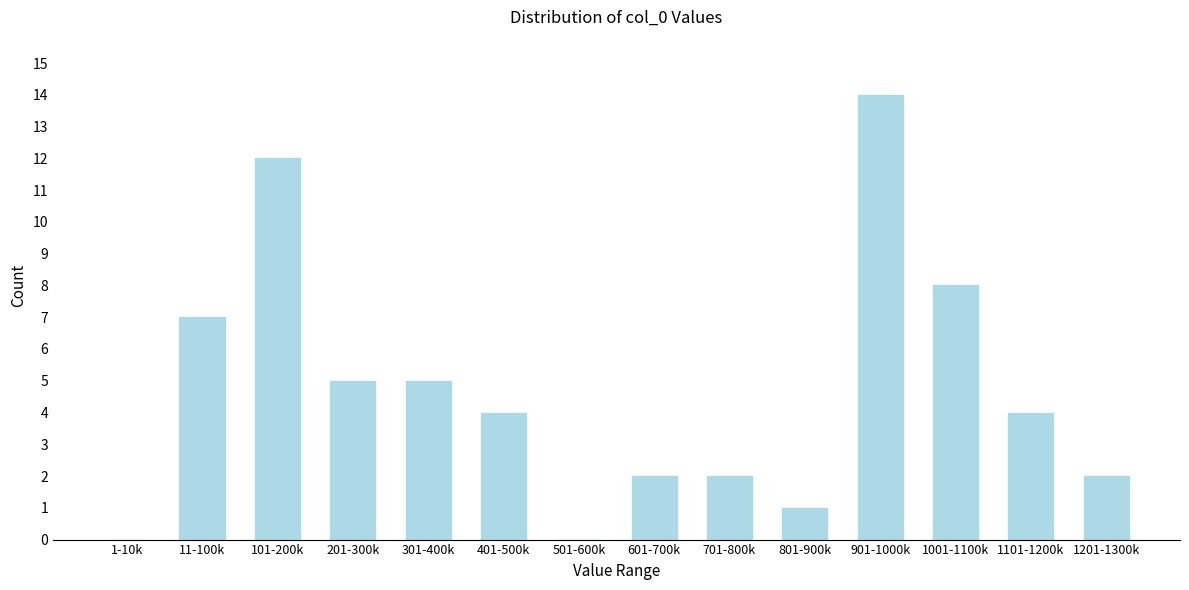

Reading left to right, transcribe all the data shown in this chart.

1-10k=0	11-100k=7	101-200k=12	201-300k=5	301-400k=5	401-500k=4	501-600k=0	601-700k=2	701-800k=2	801-900k=1	901-1000k=14	1001-1100k=8	1101-1200k=4	1201-1300k=2